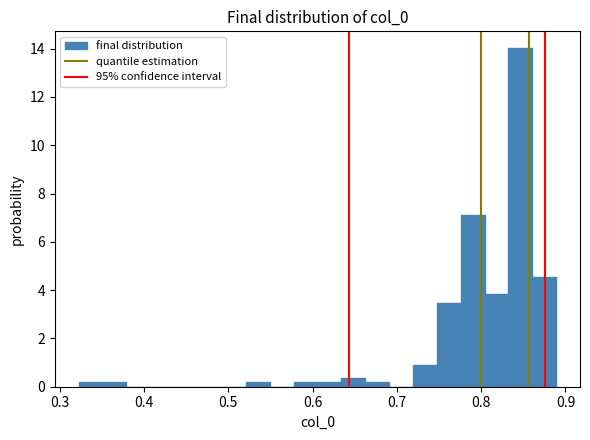

Read against the x-axis, roughly where is the centre of the tallest bar?

0.85